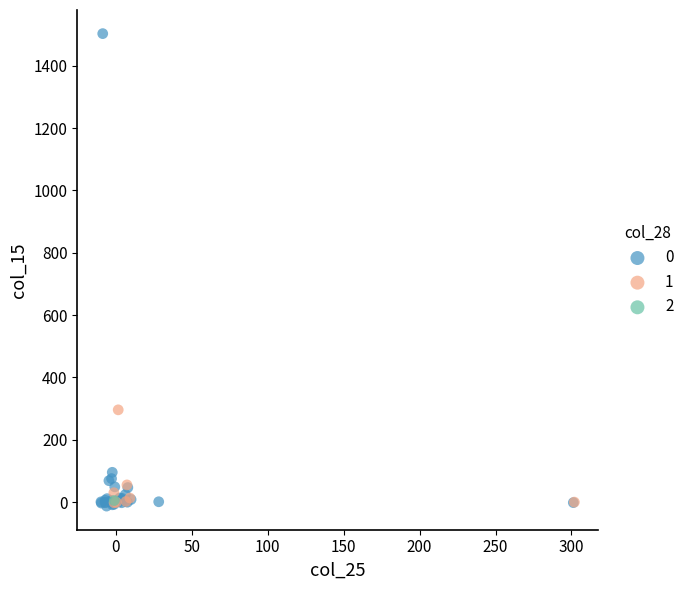

What are all the series names shown in the legend?

0, 1, 2